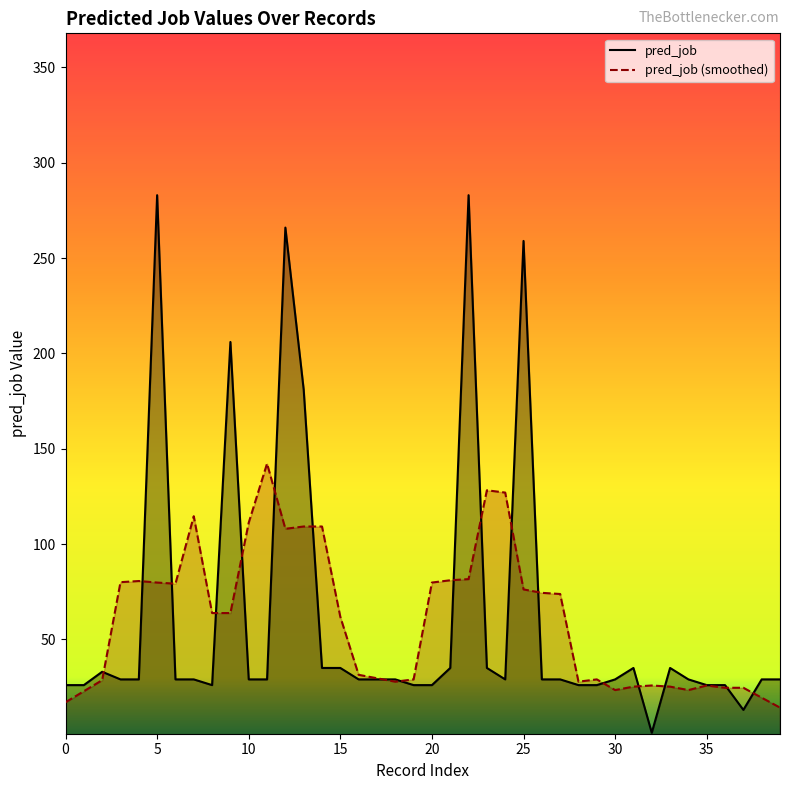

What is the maximum value shown in the chart?

283.0